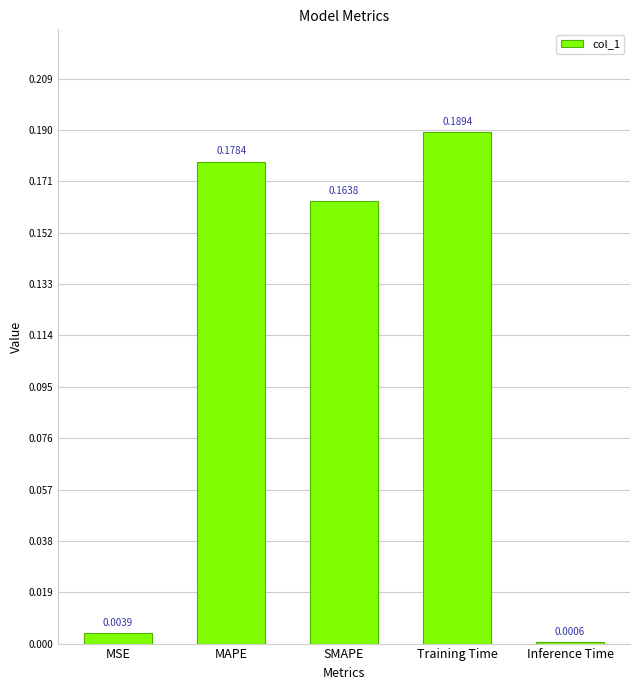

Which has a higher value, MAPE or MSE?

MAPE